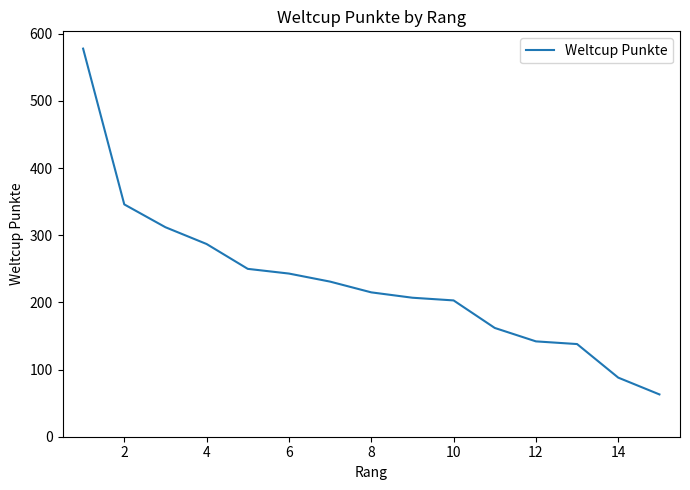

Reading left to right, what are all the values shown in this chart?

578	346	312	287	250	243	231	215	207	203	162	142	138	88	63